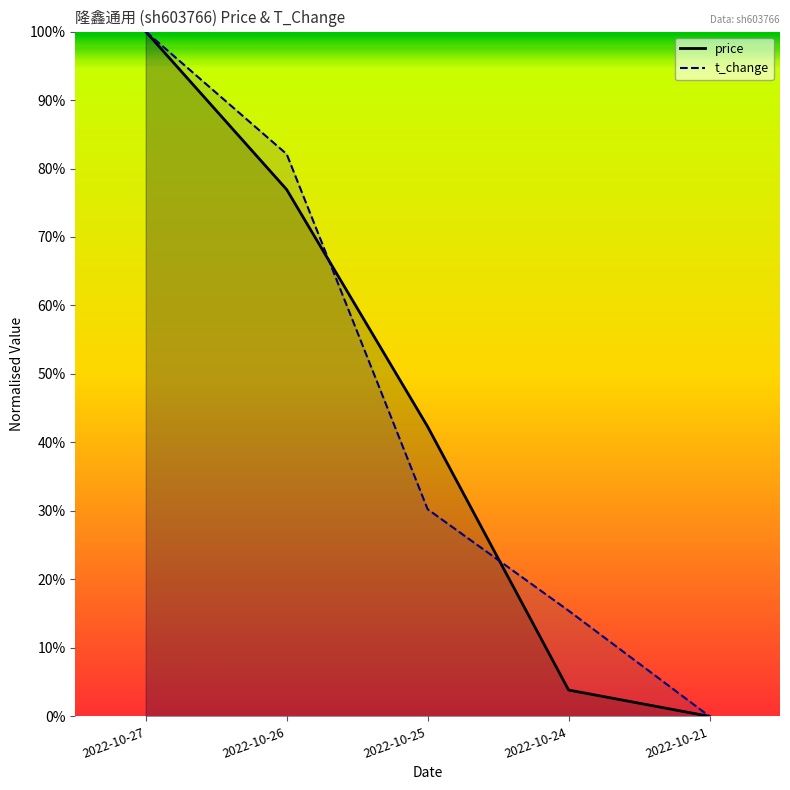

What is the average value of the price series?

0.4